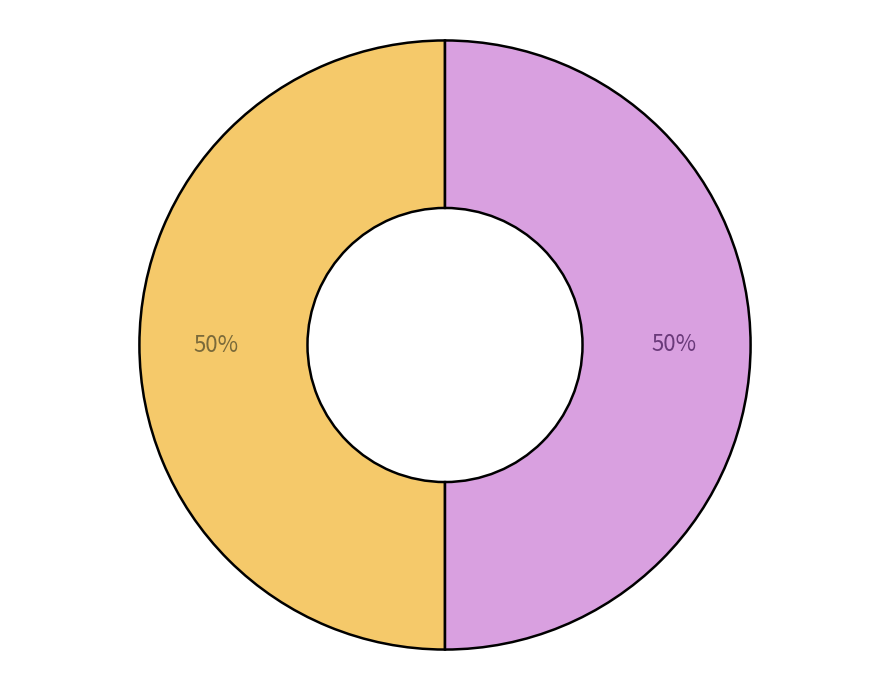

To the nearest percent, what is the average slice percentage?

50%